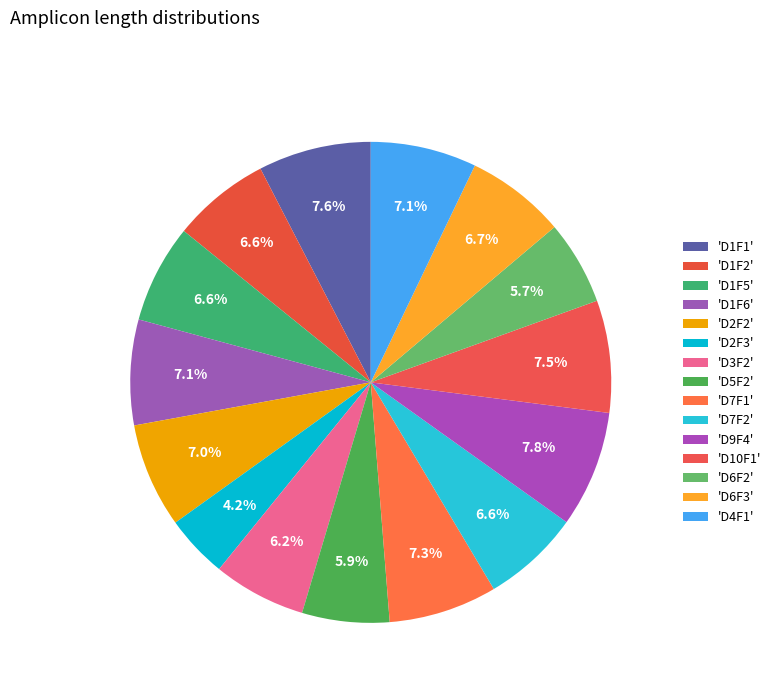

Rank the categories by value from highest to lowest.

D9F4, D1F1, D10F1, D7F1, D4F1, D1F6, D2F2, D6F3, D1F5, D1F2, D7F2, D3F2, D5F2, D6F2, D2F3